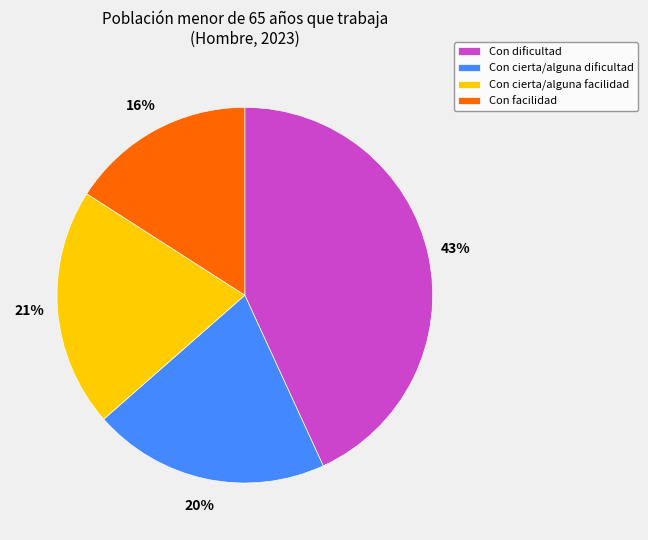

Do Con facilidad and Con cierta/alguna facilidad together represent more than half of the pie?

No